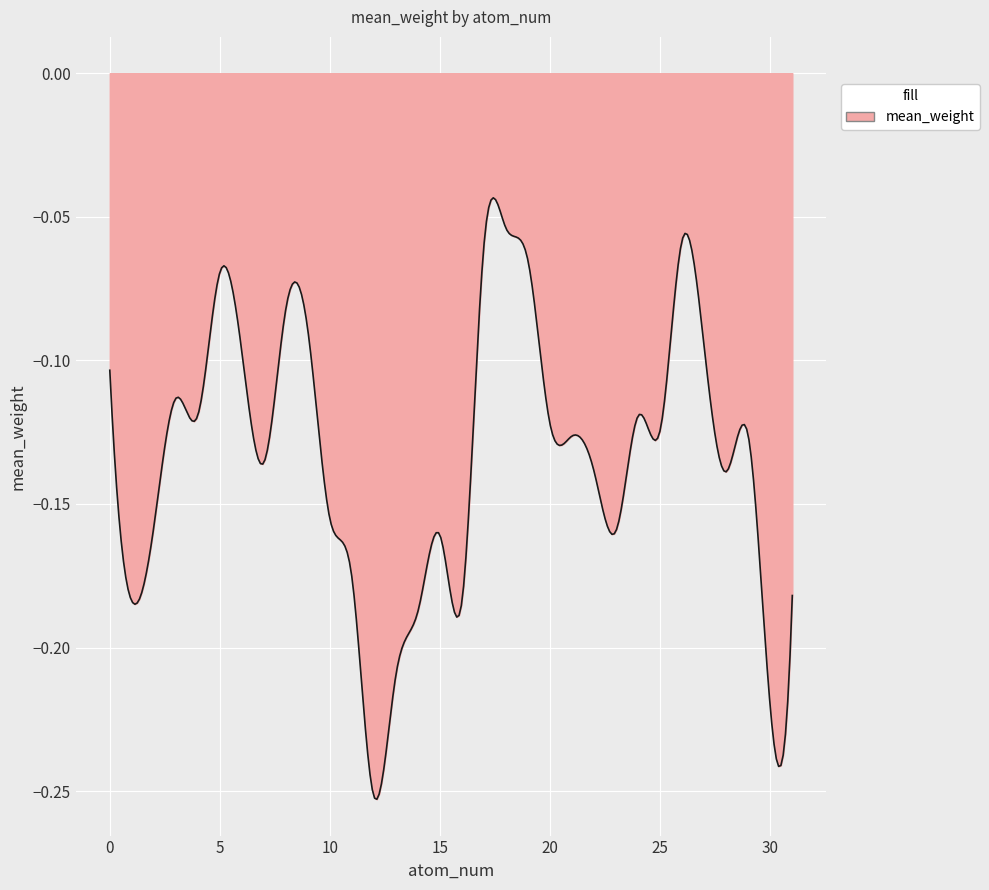

How many lines are shown in the chart?

1